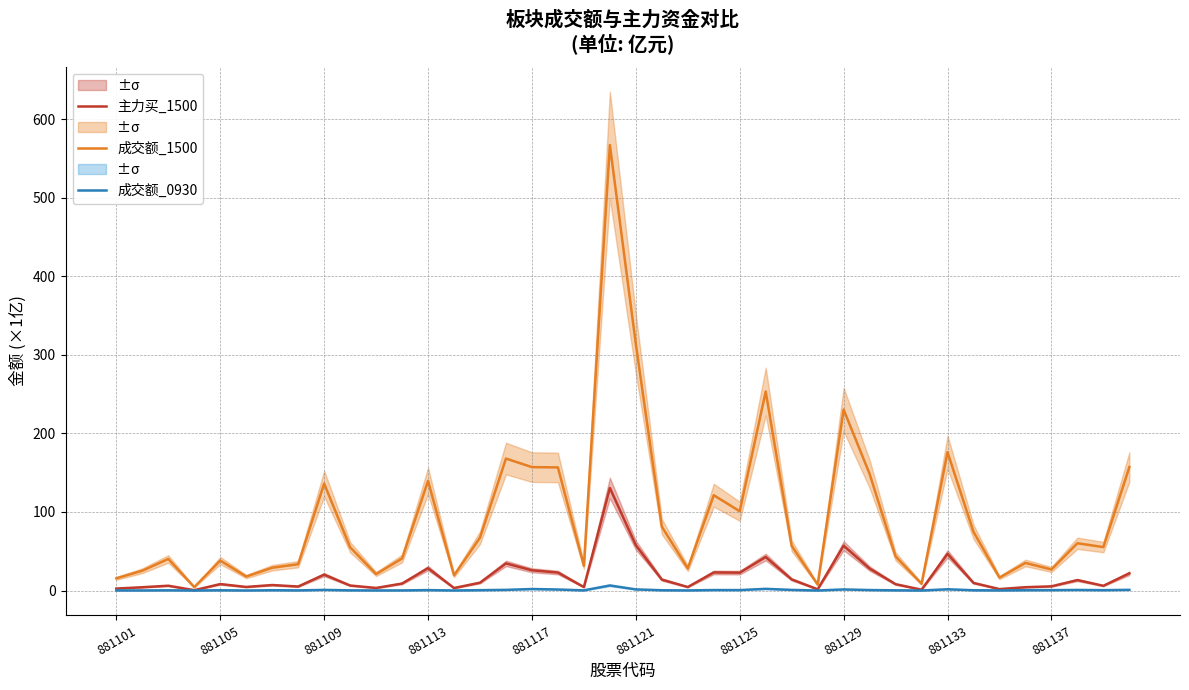

Which series has the largest total across all categories?

成交额_1500